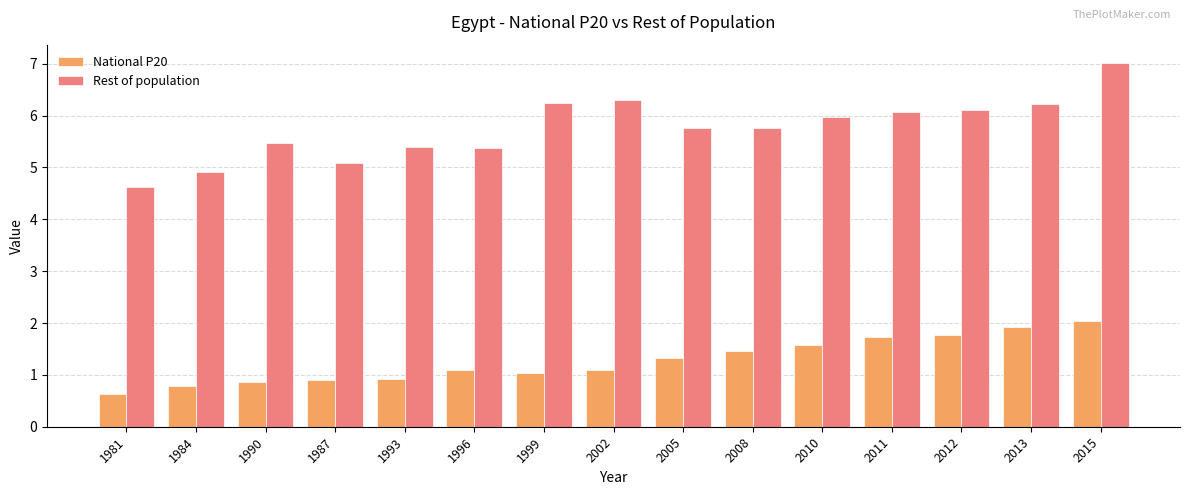

The value of National P20 at 1996 is 0.4. True or false?

False